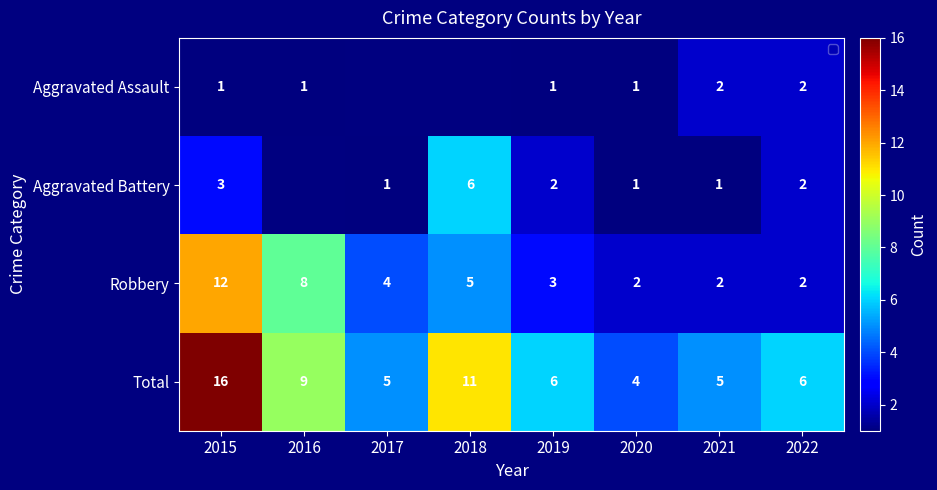

Is it true that Robbery equals 8.7 at 2018?

False